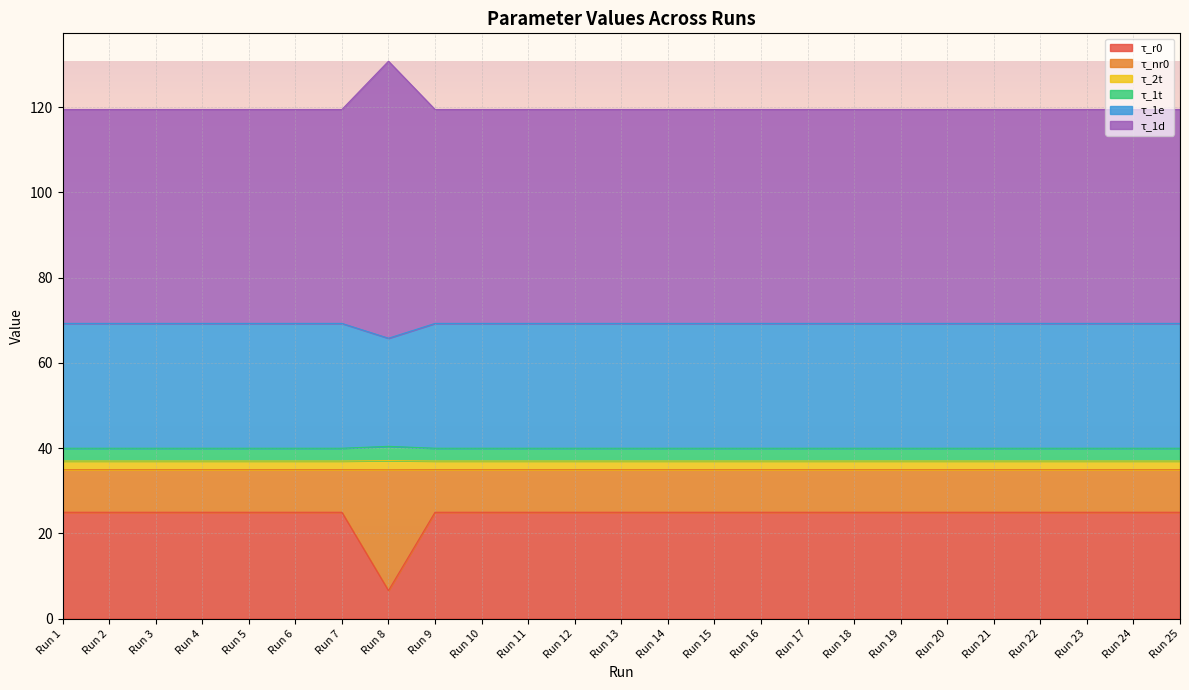

True or false: τ_2t has more than 1 points higher than both neighbors.

True